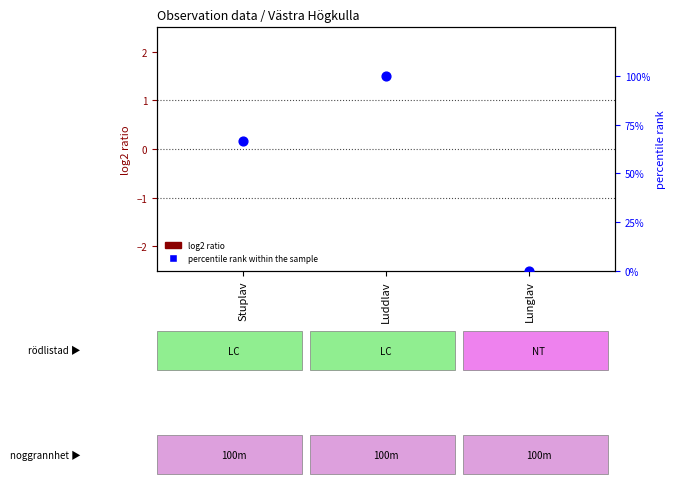

What is the change in value from Luddlav to Lunglav?

-100.0